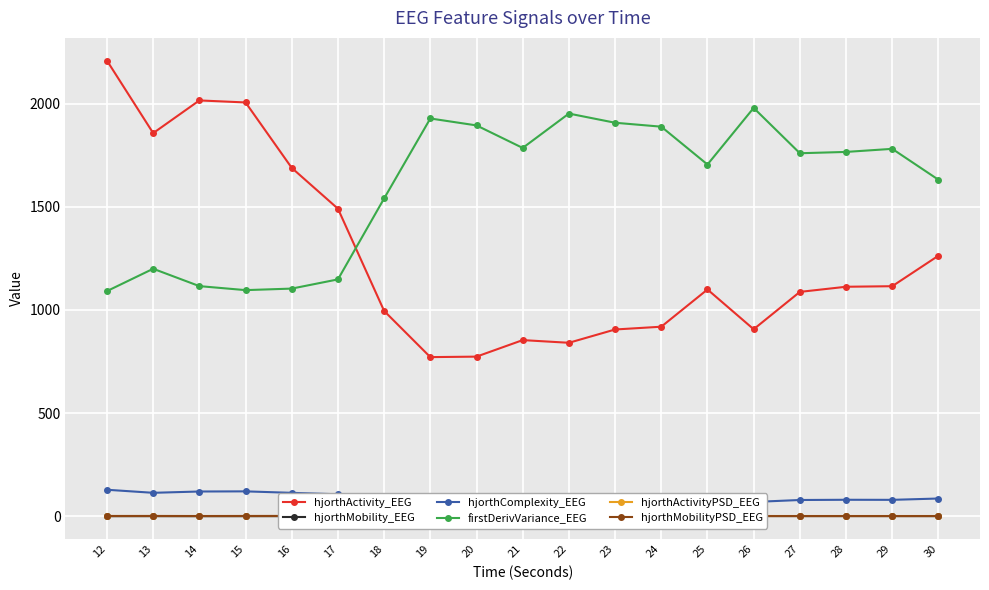

True or false: hjorthMobilityPSD_EEG and hjorthMobility_EEG intersect in this chart.

True